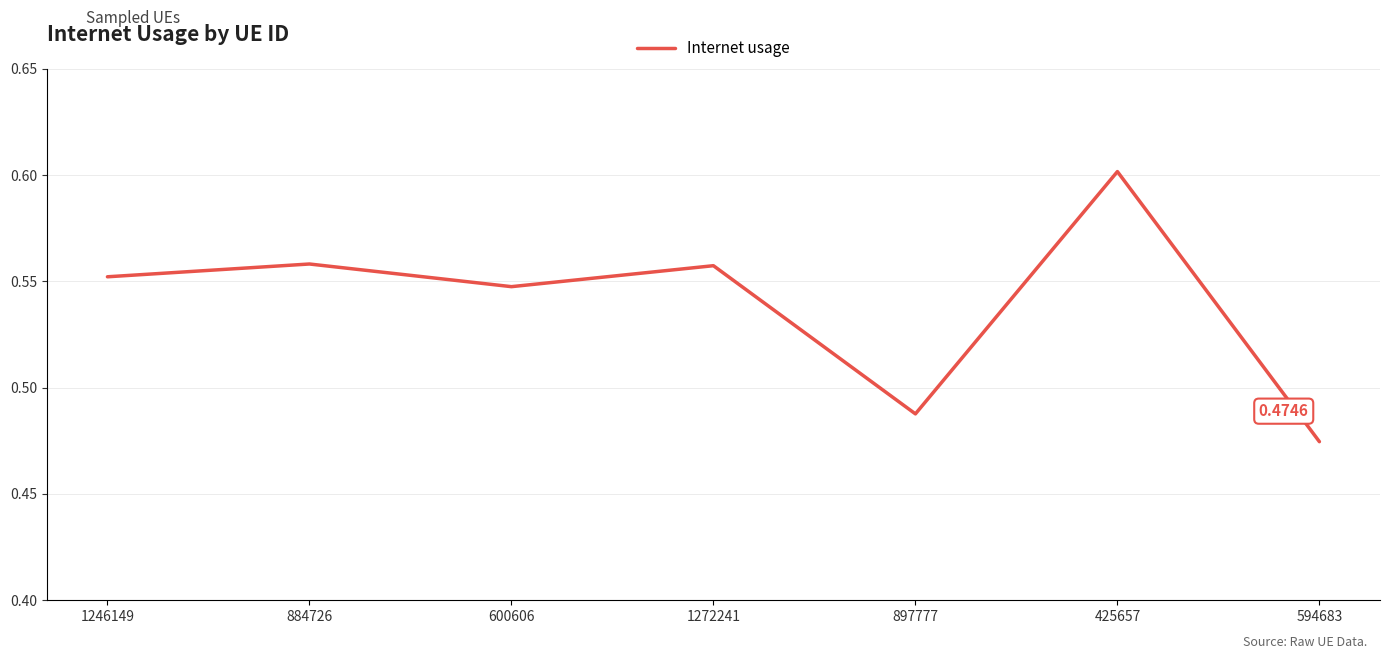

How many lines are shown in the chart?

1